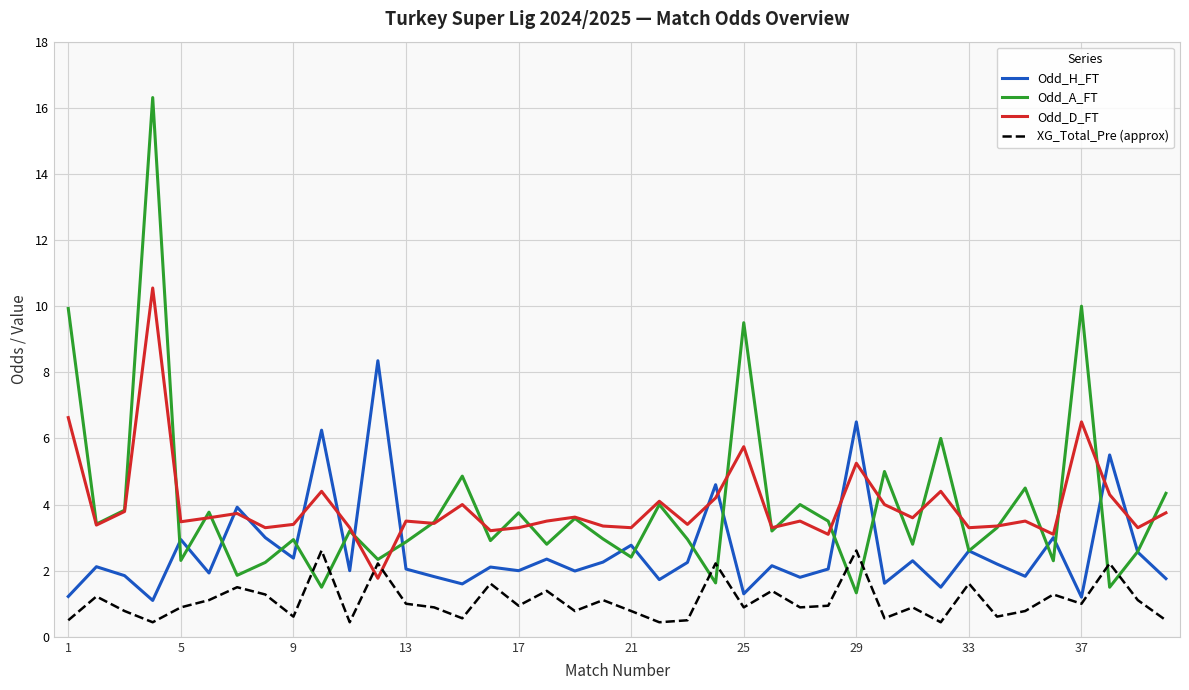

What is the maximum value shown in the chart?

16.3